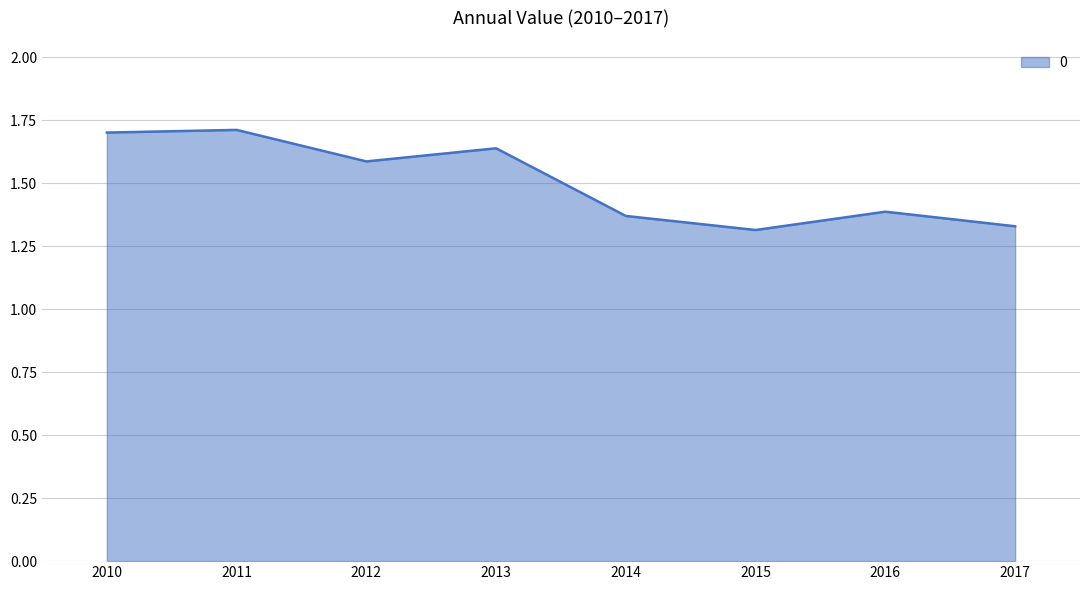

The value at 2010 is 1.7. True or false?

True